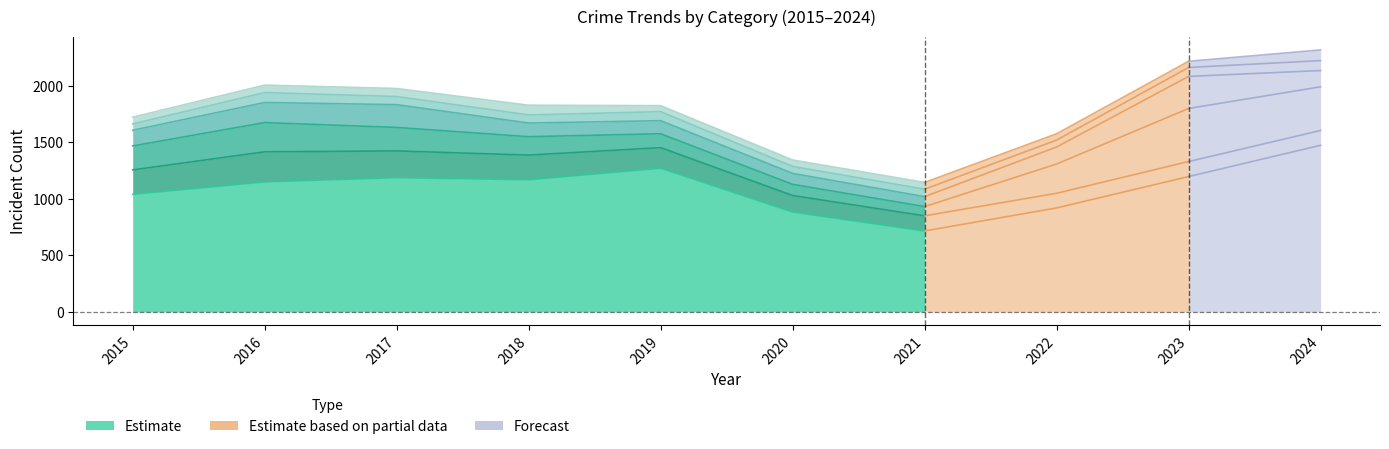

At how many categories does at least one series exceed 280?

10